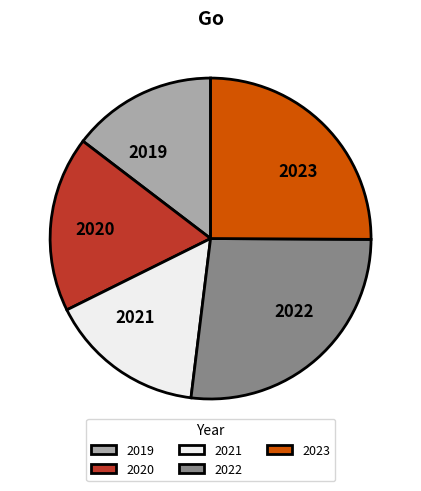

Is there any slice that represents more than half of the pie?

No